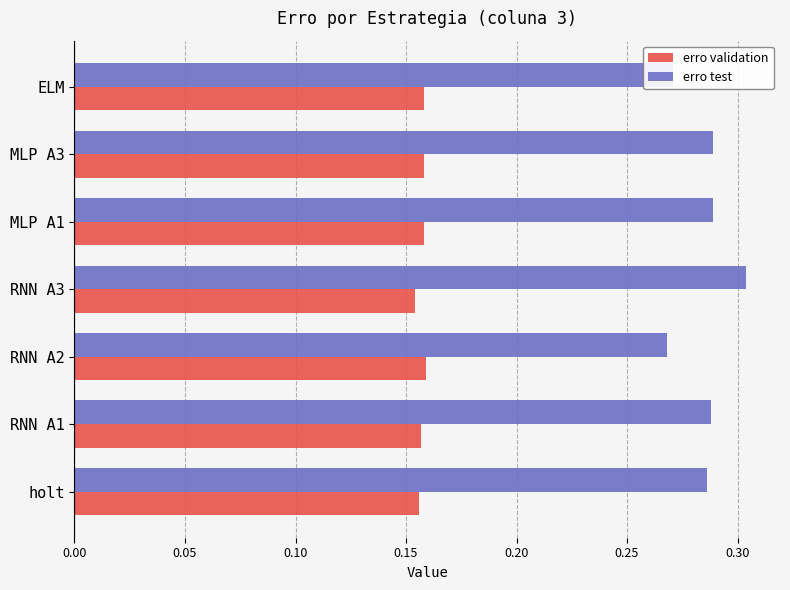

At which label does erro test reach its peak?

RNN A3